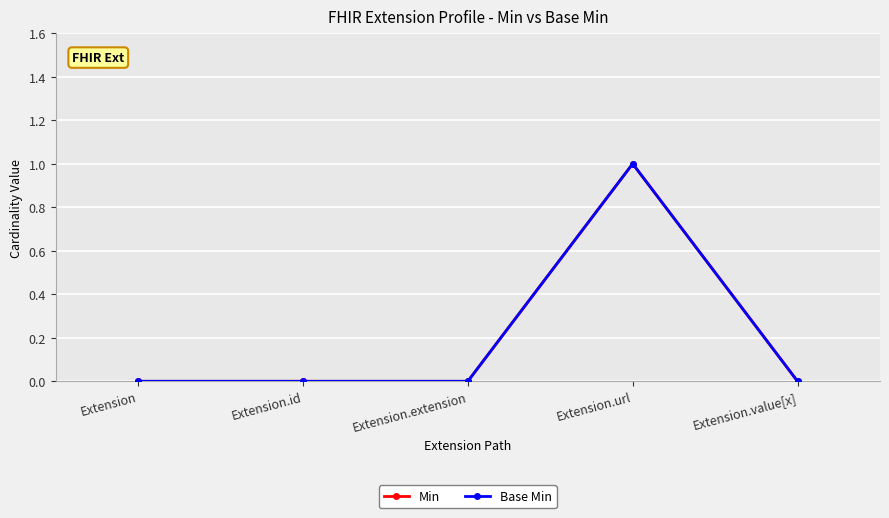

What is the sum of all Min values?

1